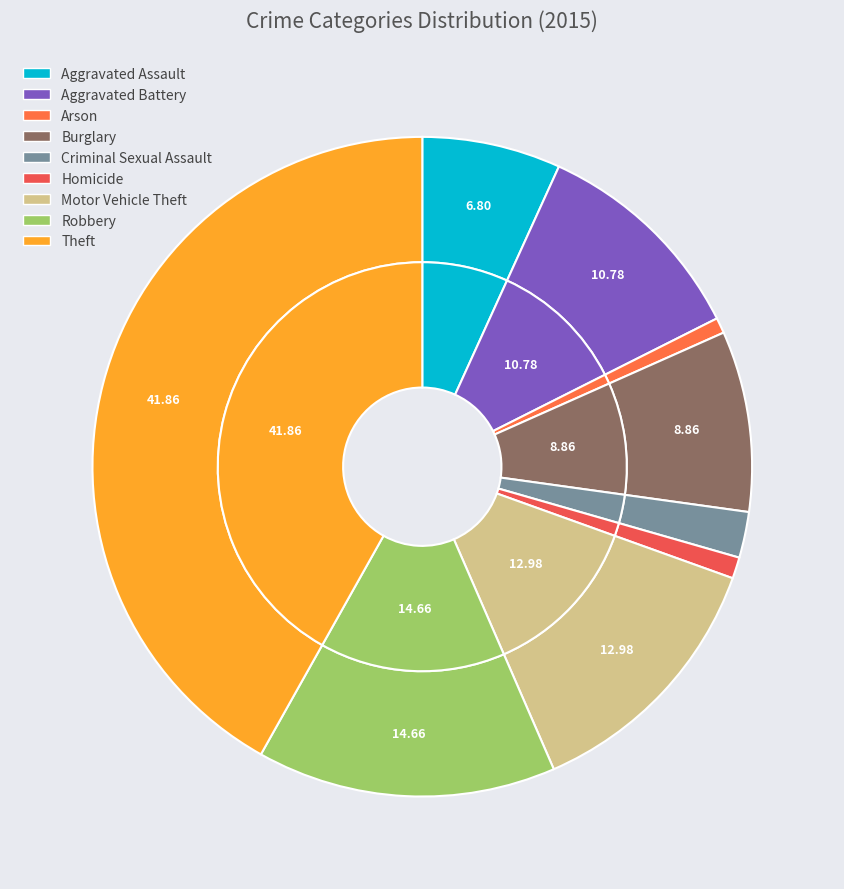

Approximately how many times larger is the value at Burglary compared to Motor Vehicle Theft?

0.7